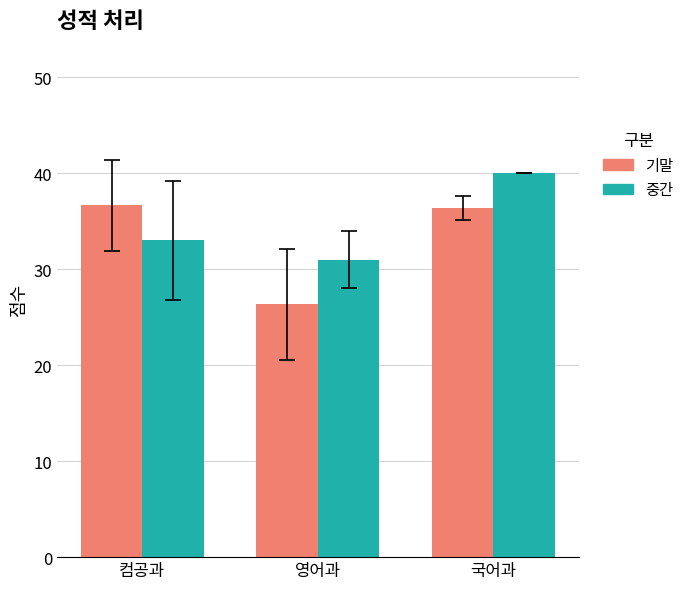

The value of 중간 at 영어과 is 31.0. True or false?

True